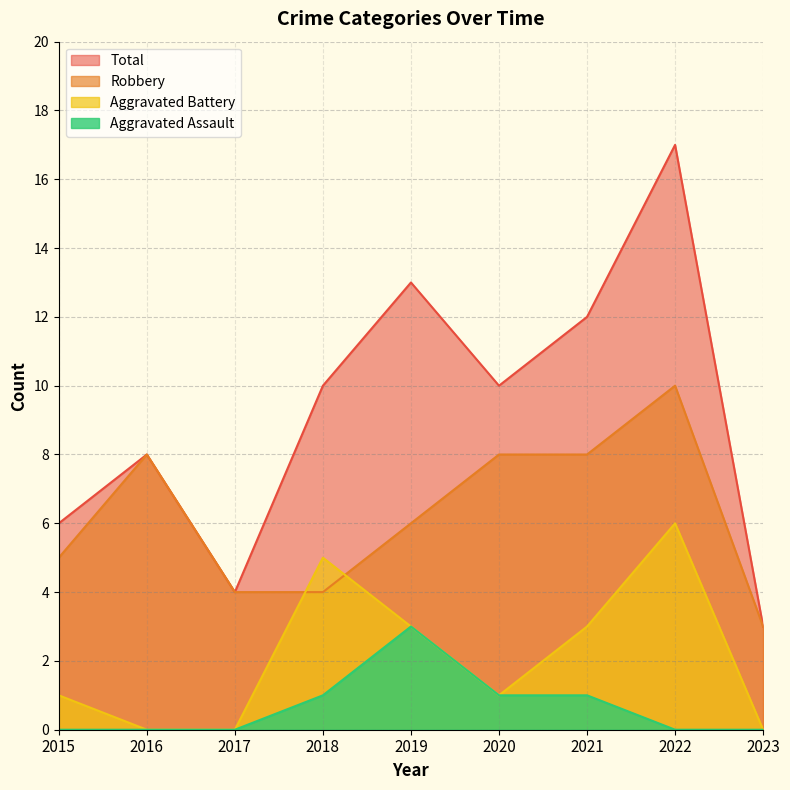

At how many categories does at least one series exceed 8?

5